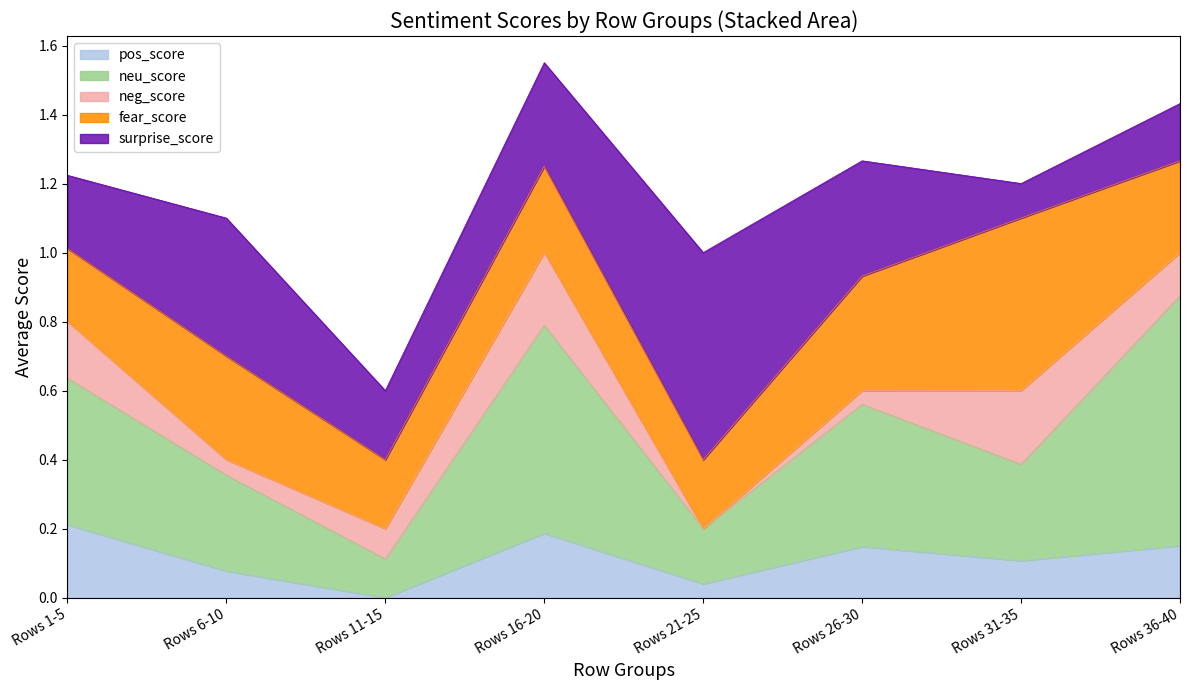

What is the total value across all series at Rows 6-10?

1.1